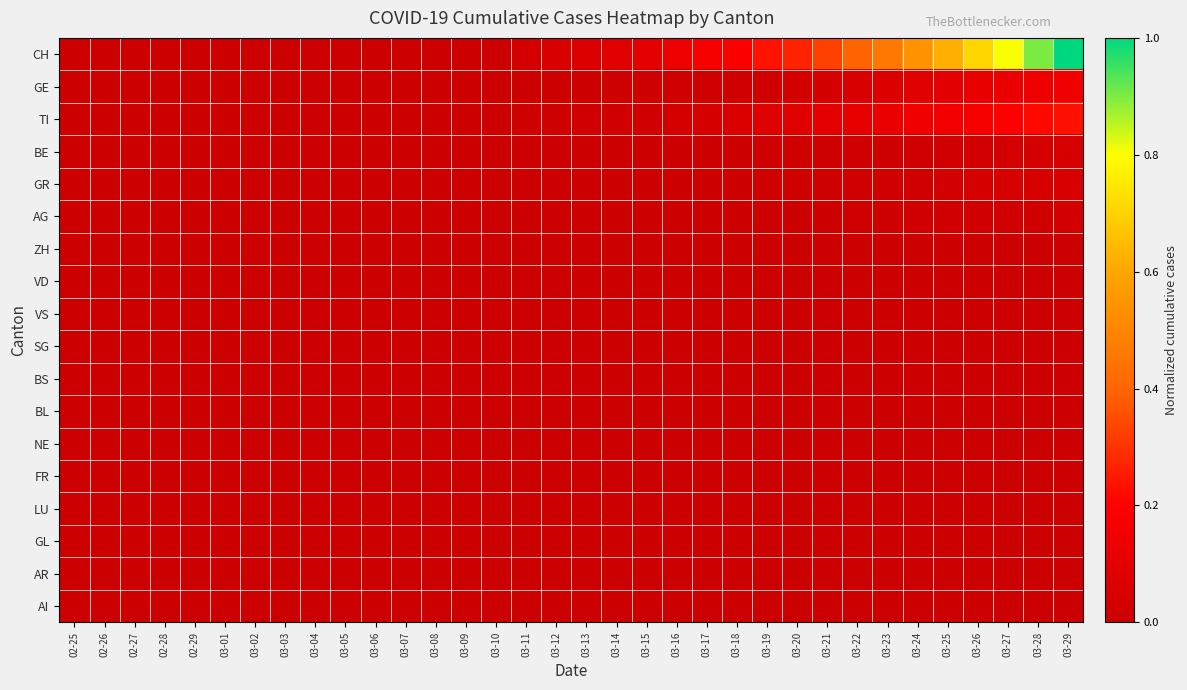

At how many categories does at least one series exceed 0?

23